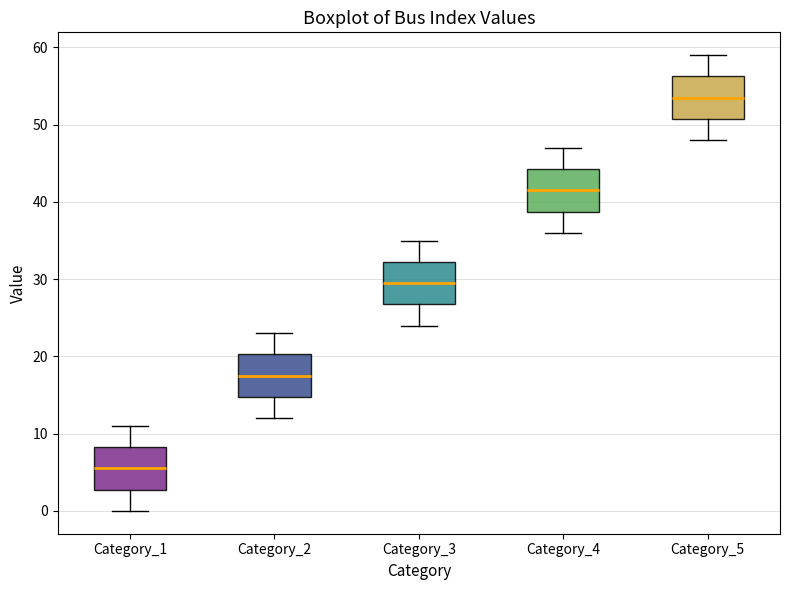

Reading left to right, transcribe this box plot: for each box, give where its median line is, the range the box spans, and where its two whiskers end, as read against the y-axis. The values are not printed on the chart, so give them approximately, as read against the axis.

Category_1: median 6, box 3 to 8, whiskers 0 to 11
Category_2: median 18, box 15 to 20, whiskers 12 to 23
Category_3: median 30, box 27 to 32, whiskers 24 to 35
Category_4: median 42, box 39 to 44, whiskers 36 to 47
Category_5: median 54, box 51 to 56, whiskers 48 to 59